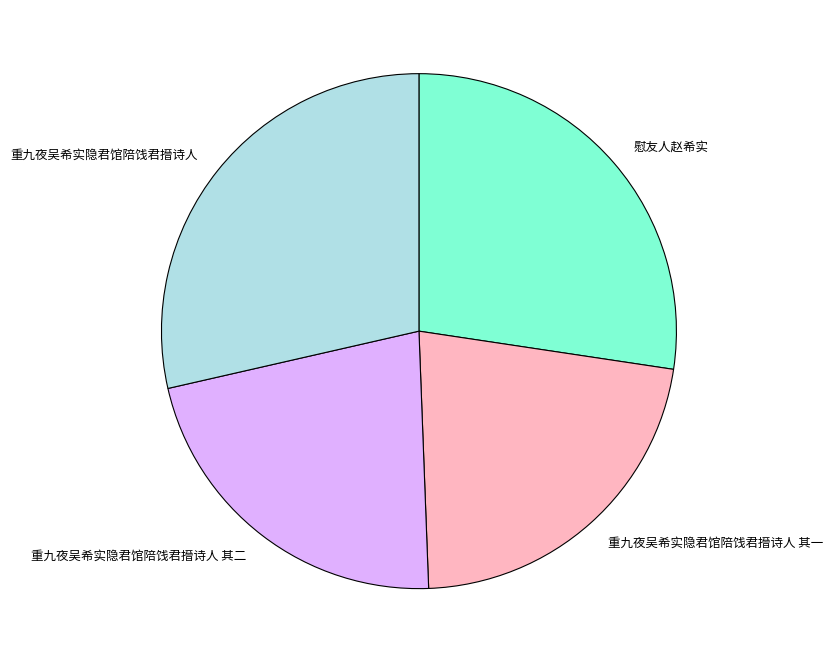

Is it true that 慰友人赵希实 is 15% of the pie?

False